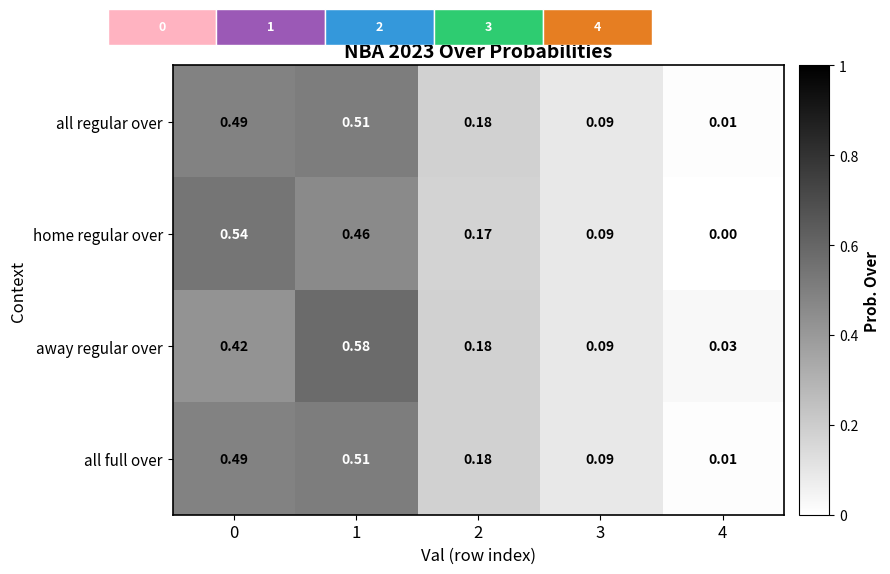

Is the value of all regular over at 0 greater than the value of home regular over at 1?

Yes